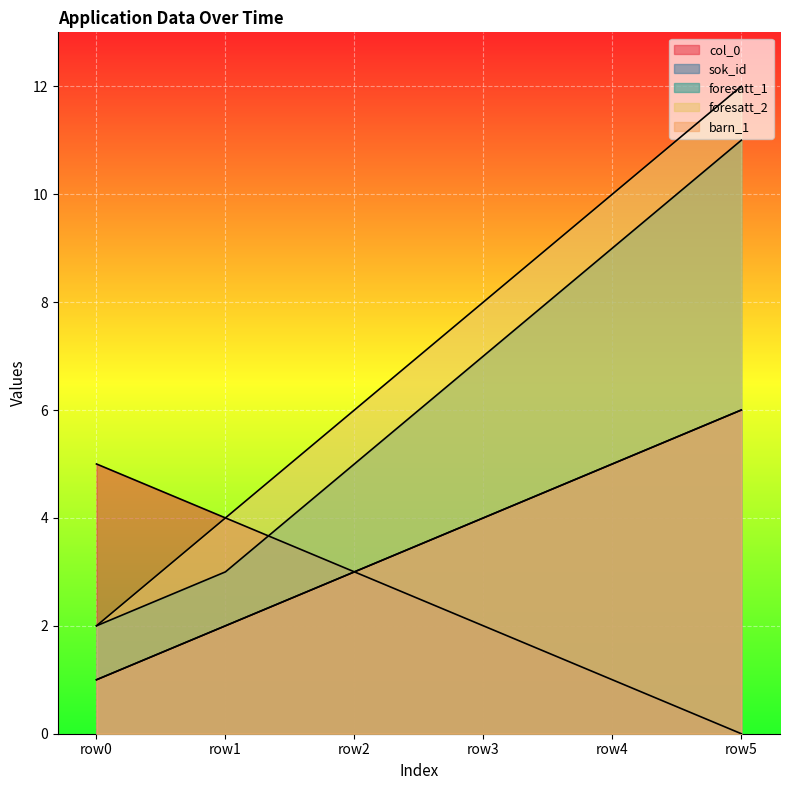

What is the average value of the barn_1 series?

4